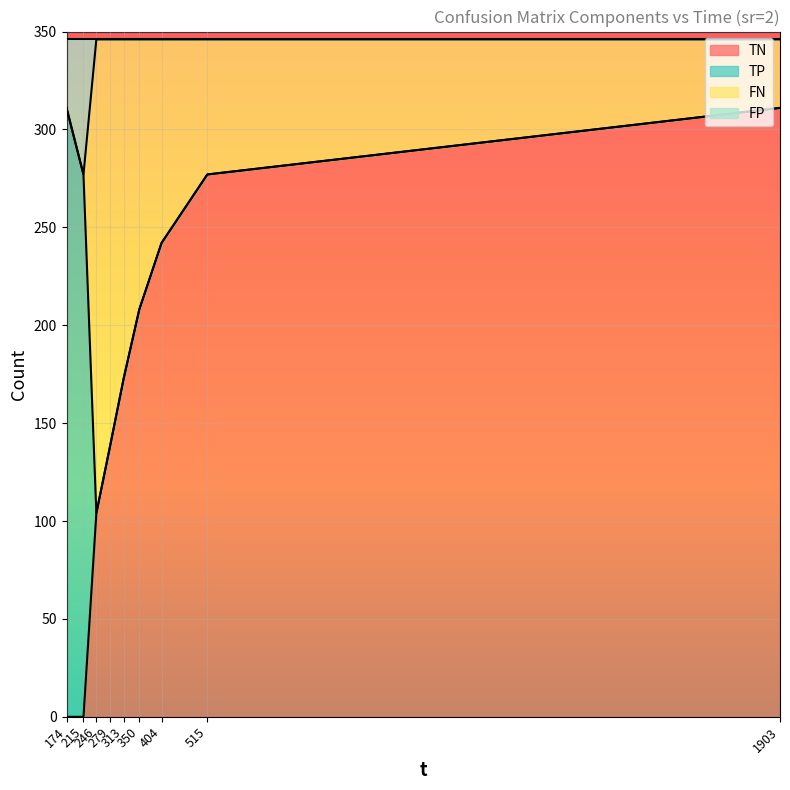

At how many categories does at least one series exceed 121?

9